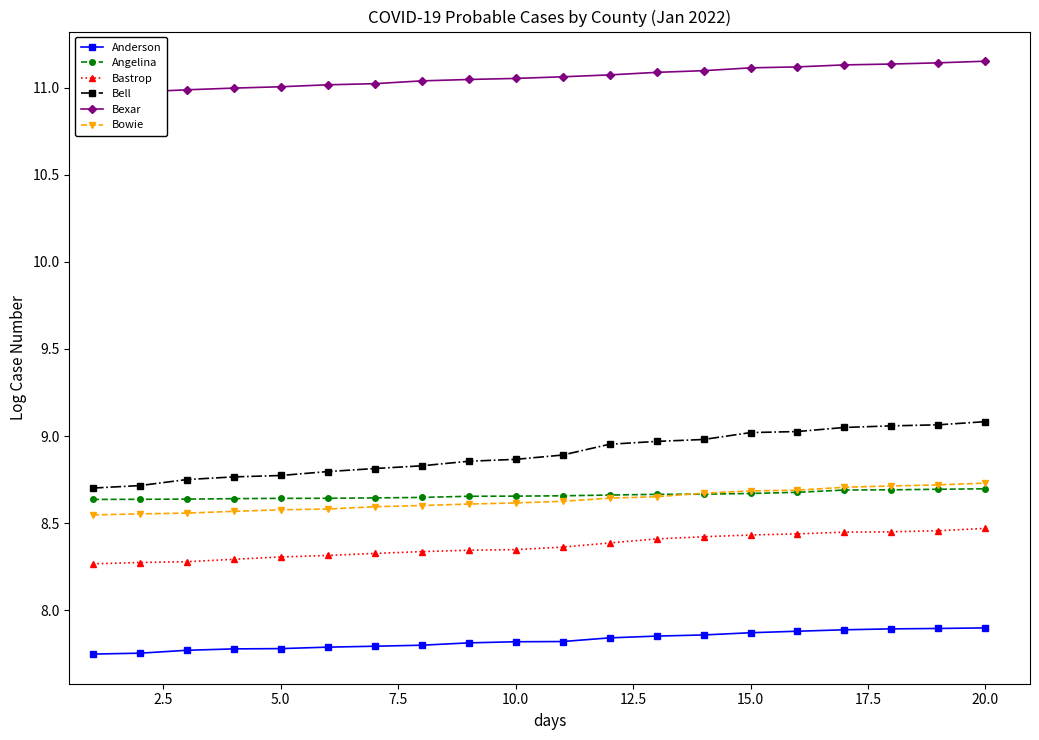

True or false: Angelina and Anderson cross at least once.

False